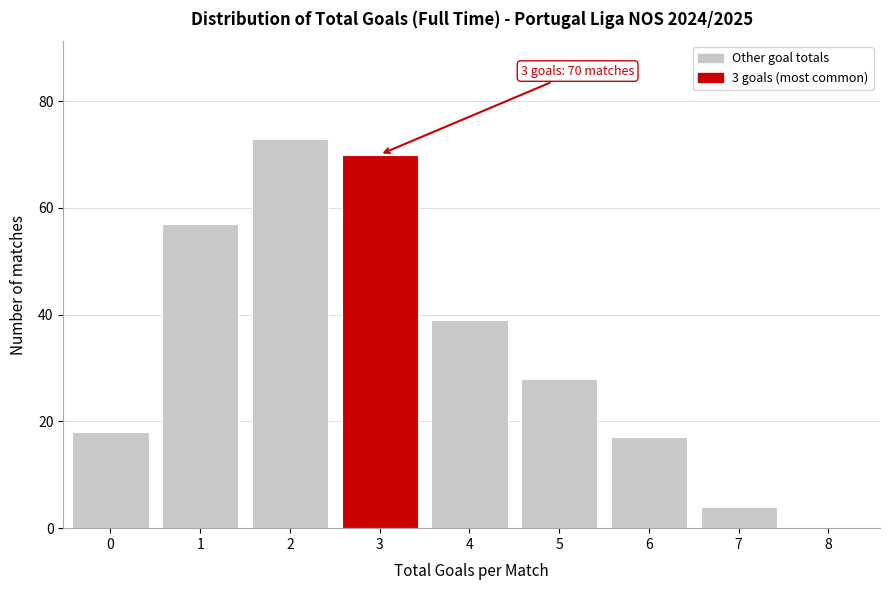

Reading left to right, what are all the values shown in this chart?

0=18	1=57	2=73	3=70	4=39	5=28	6=17	7=4	8=0